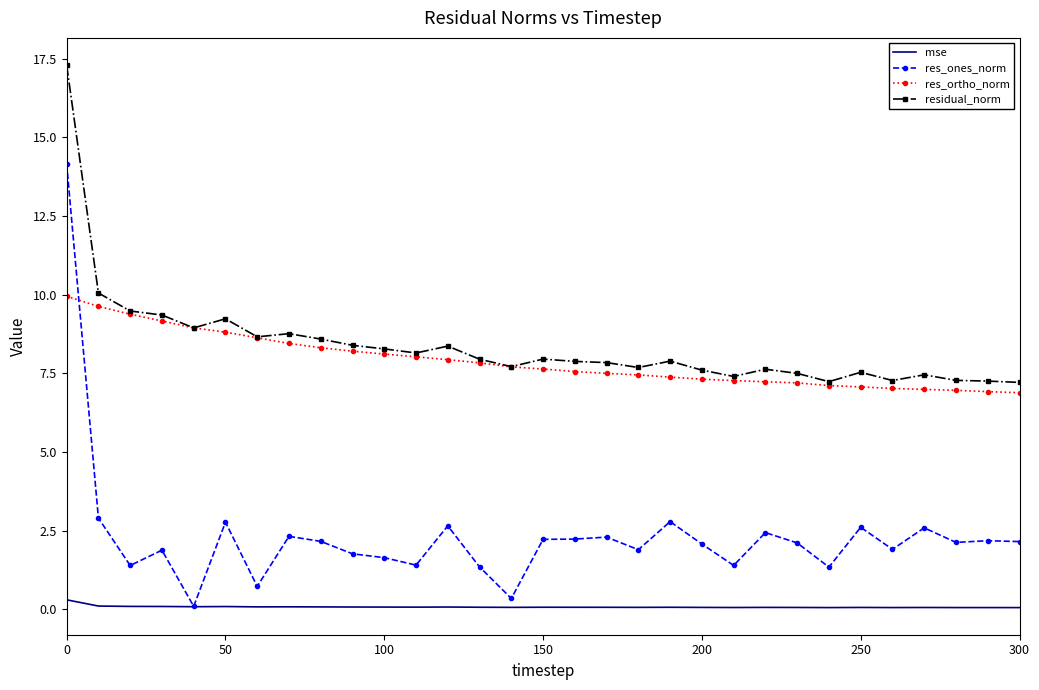

True or false: mse and residual_norm intersect in this chart.

False